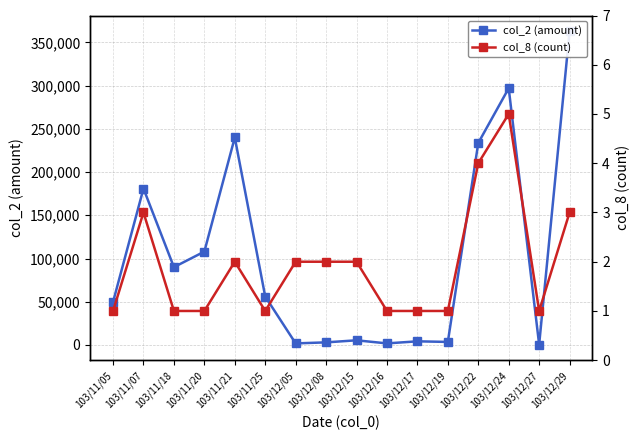

True or false: col_8 (count) and col_2 (amount) cross at least once.

False